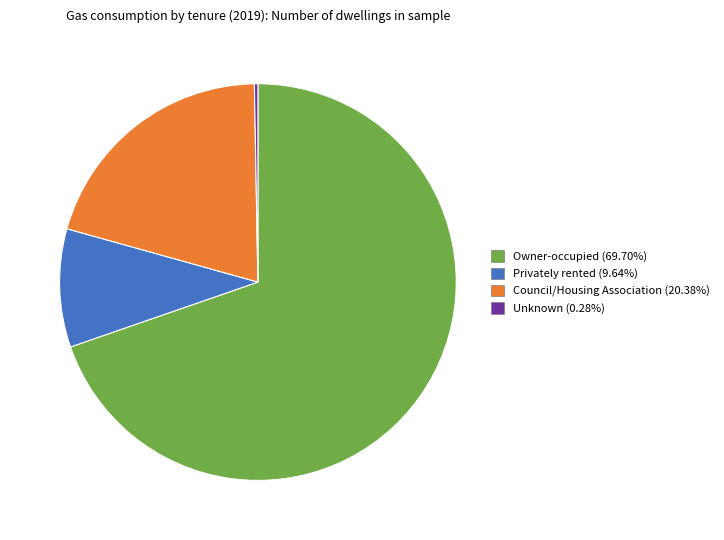

Combined, do Council/Housing Association (20.38%) and Unknown (0.28%) account for over 50%?

No